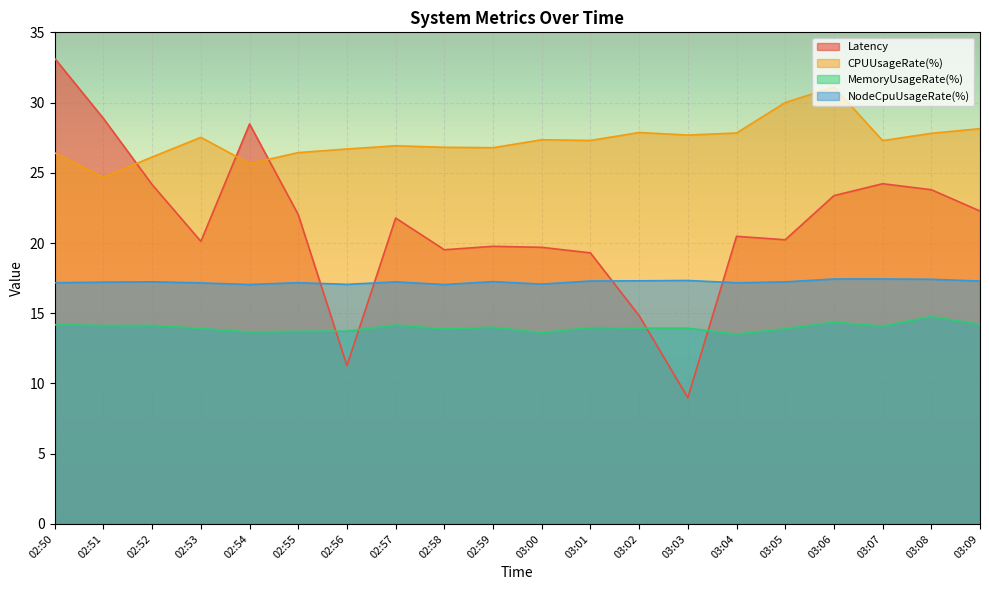

Is the value of NodeCpuUsageRate(%) at 02:51 greater than the value of Latency at 03:08?

No